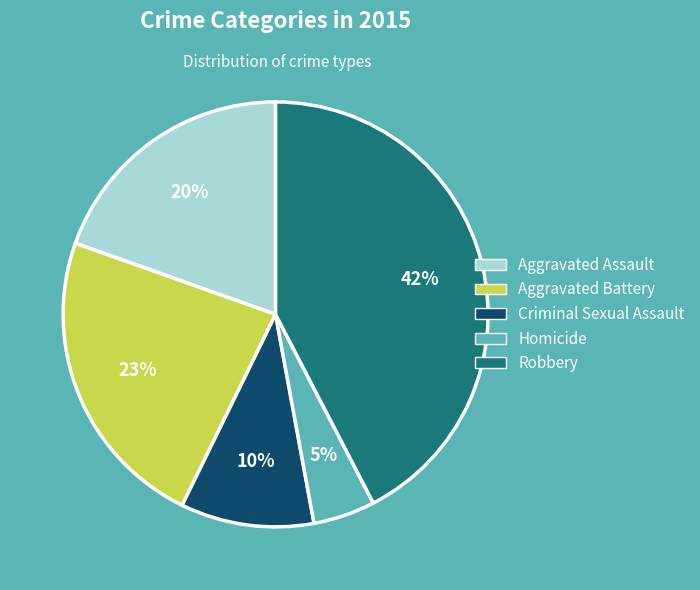

How many slices are in this pie chart?

5